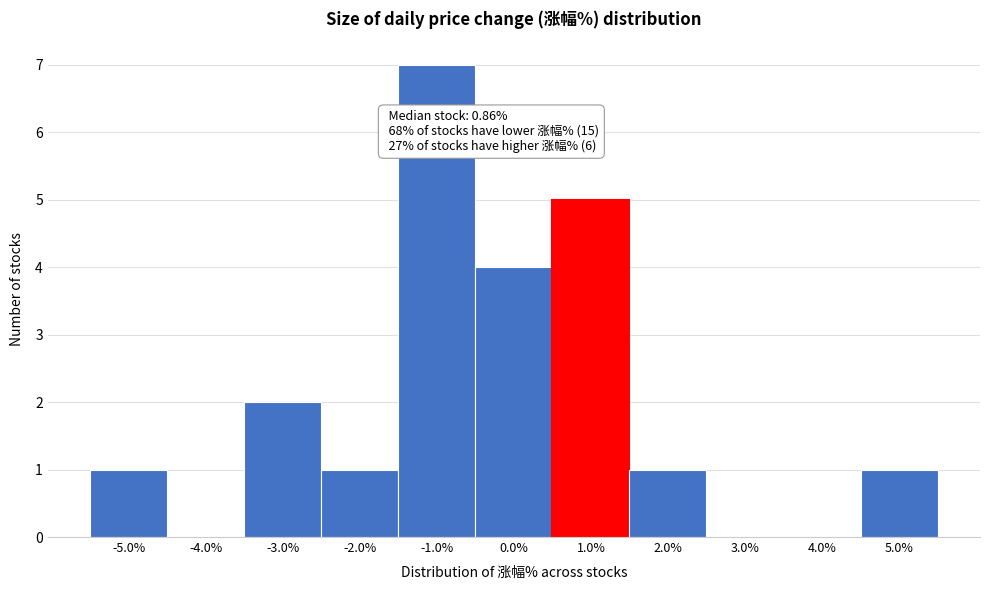

Which range on the x-axis has the tallest bar?

-1.5 to -0.5